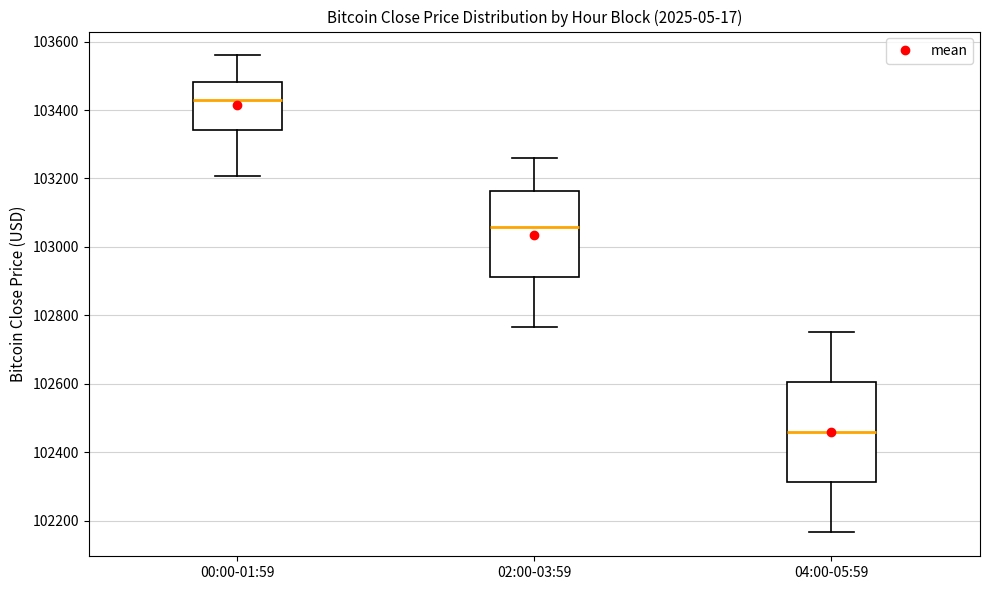

Where does the lower whisker of the box for 00:00-01:59 end on the y-axis? The values are not printed on the chart, so give them approximately, as read against the axis.

103200